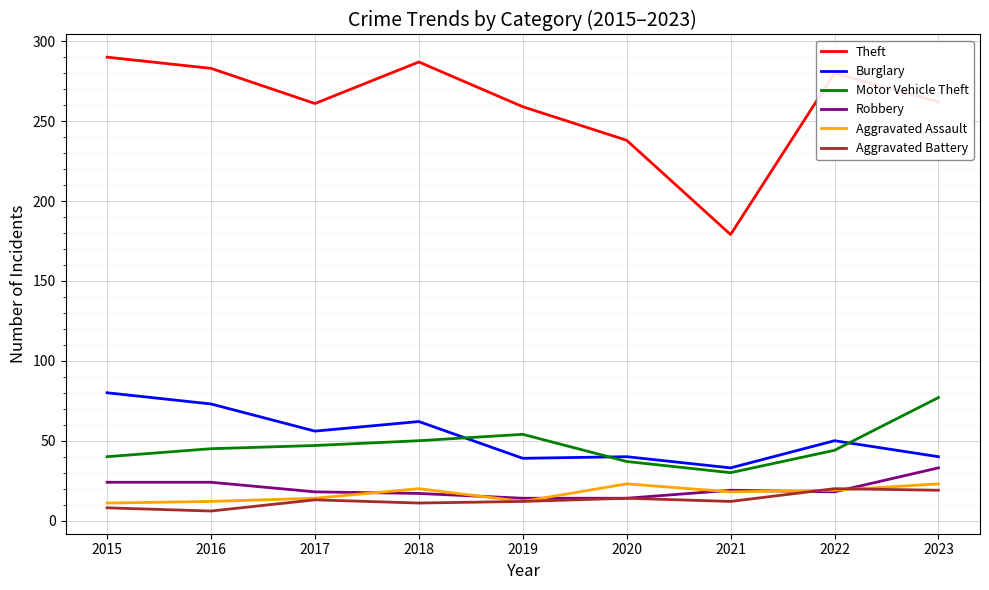

Which series has the largest total across all categories?

Theft